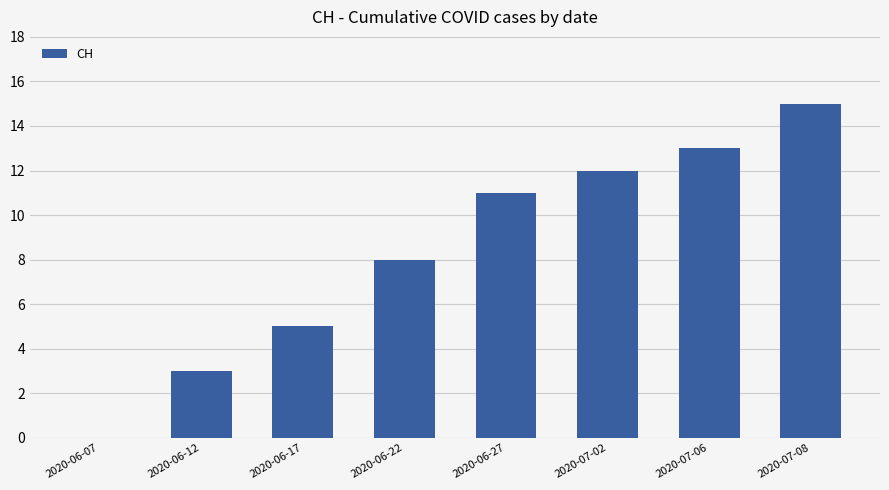

Where is the data nearest to the value 7?

2020-06-22